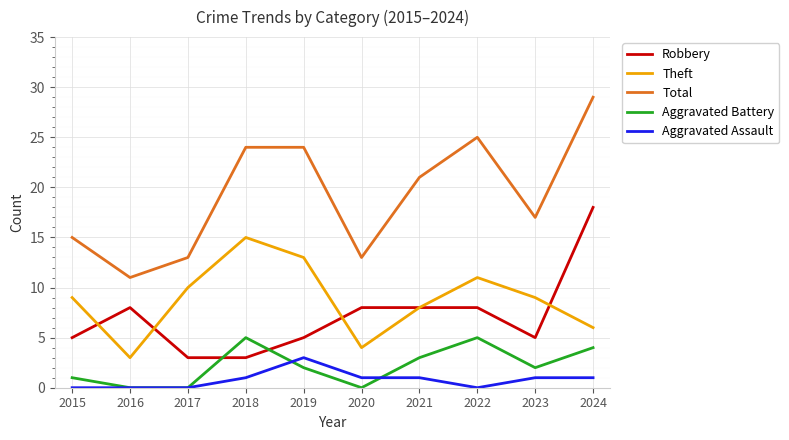

Reading left to right, transcribe all the data shown in this chart.

Robbery: 2015=5	2016=8	2017=3	2018=3	2019=5	2020=8	2021=8	2022=8	2023=5	2024=18
Theft: 2015=9	2016=3	2017=10	2018=15	2019=13	2020=4	2021=8	2022=11	2023=9	2024=6
Total: 2015=15	2016=11	2017=13	2018=24	2019=24	2020=13	2021=21	2022=25	2023=17	2024=29
Aggravated Battery: 2015=1	2016=0	2017=0	2018=5	2019=2	2020=0	2021=3	2022=5	2023=2	2024=4
Aggravated Assault: 2015=0	2016=0	2017=0	2018=1	2019=3	2020=1	2021=1	2022=0	2023=1	2024=1